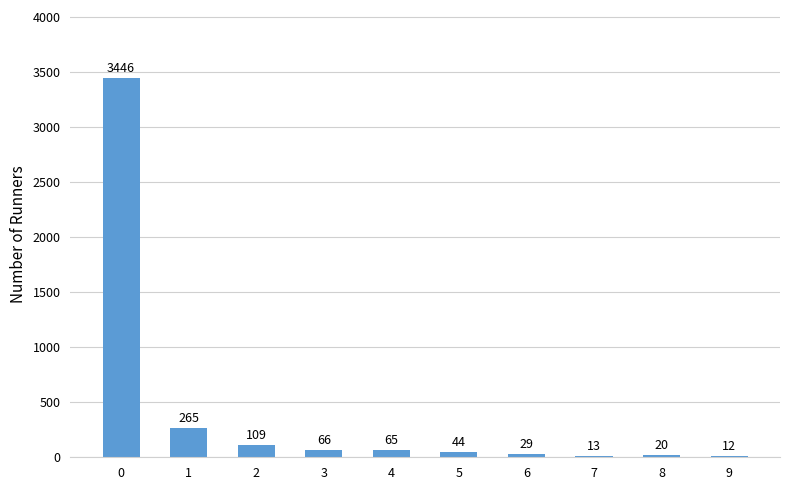

What is the sum of the values at 3 and 2?

175